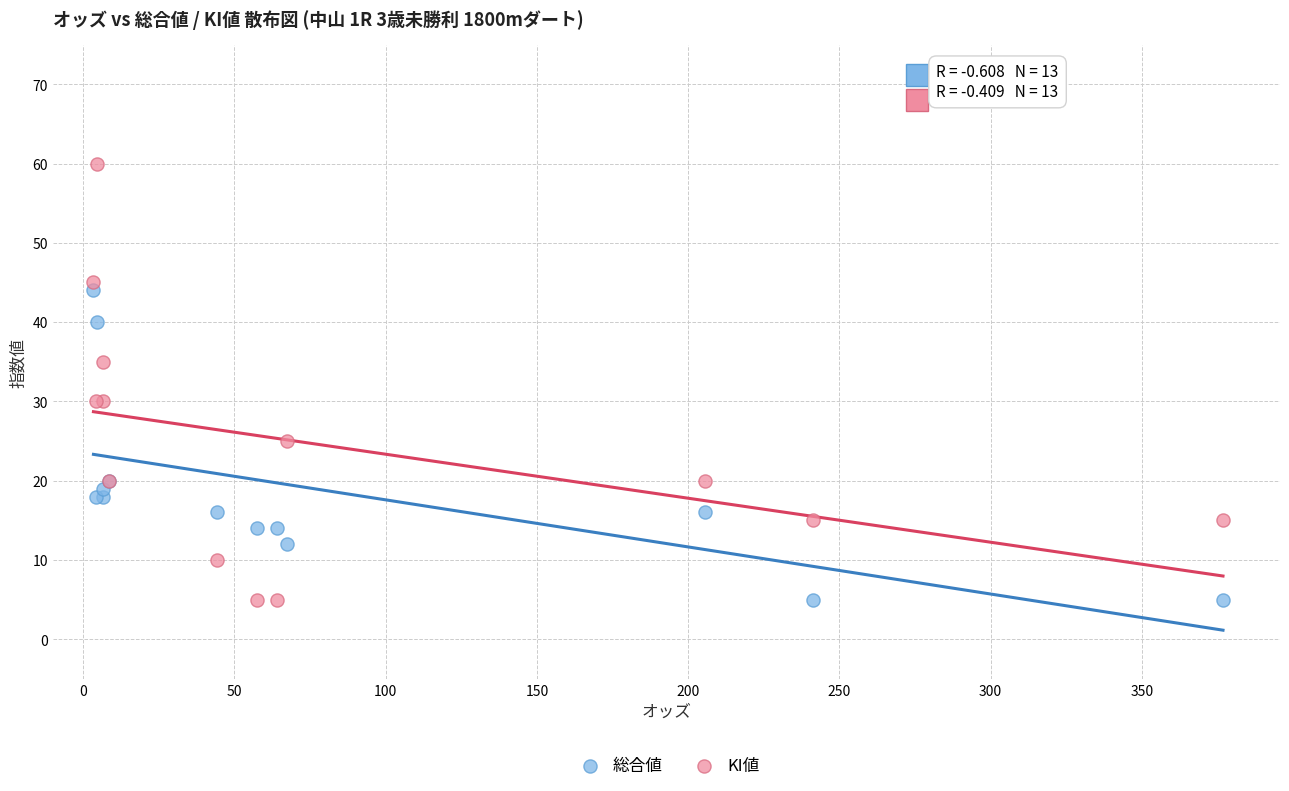

What are all the series names shown in the legend?

総合値, KI値